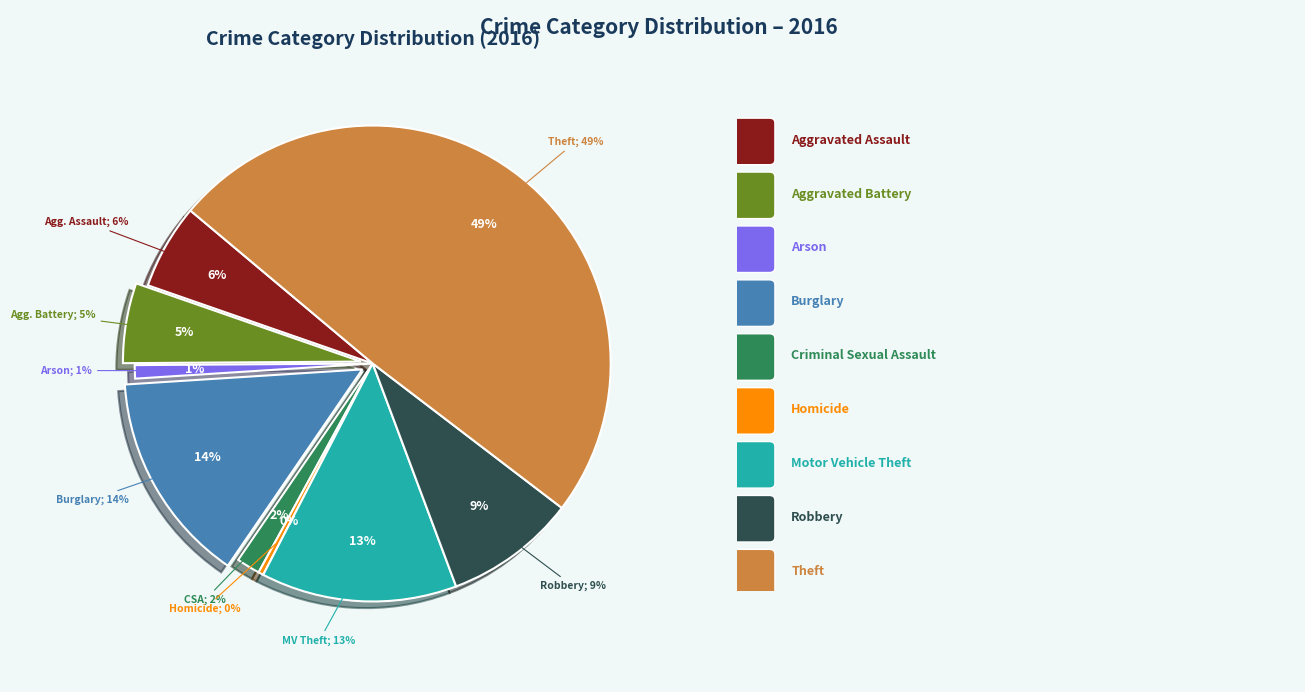

To the nearest percent, what percentage of the pie is Arson?

1%